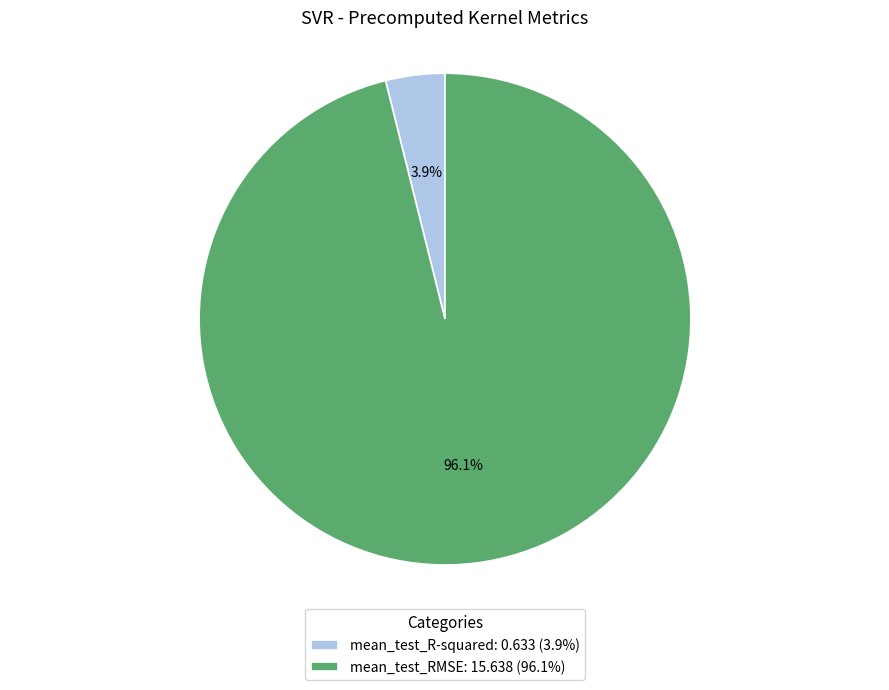

Combined, what portion of the pie is mean_test_RMSE and mean_test_R-squared?

100.0%